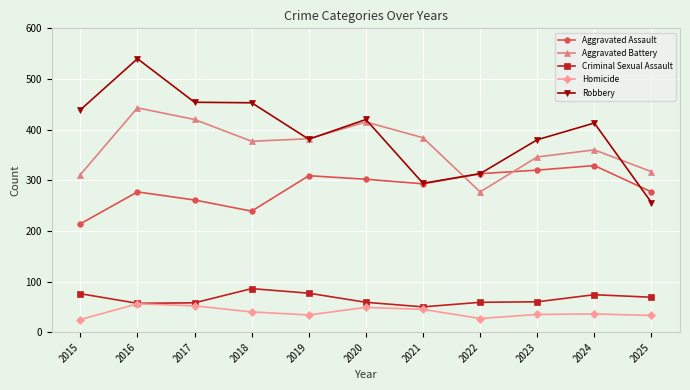

How many times do Aggravated Assault and Aggravated Battery cross each other?

2